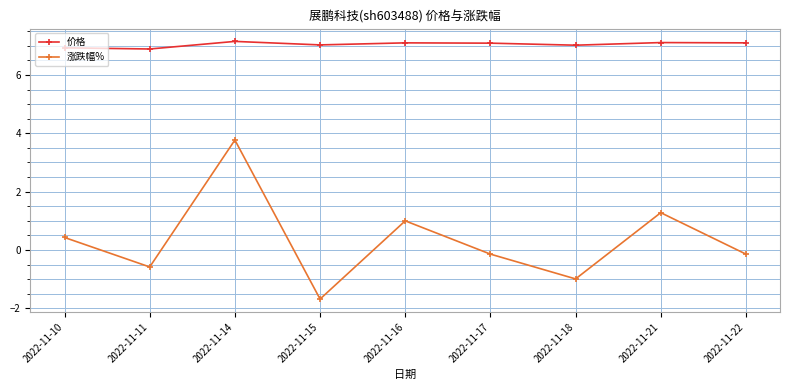

What is the minimum value shown in the chart?

-1.7